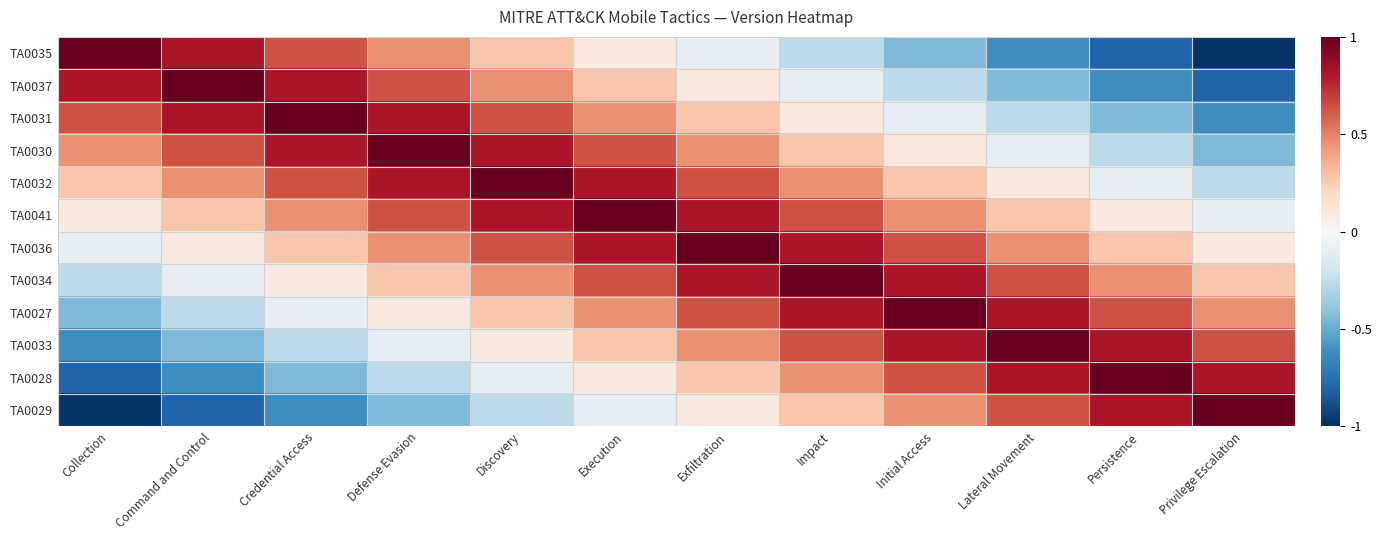

Reading left to right, what are all the values shown in this chart?

TA0035: Collection=1.0	Command and Control=0.8	Credential Access=0.6	Defense Evasion=0.5	Discovery=0.3	Execution=0.1	Exfiltration=-0.1	Impact=-0.3	Initial Access=-0.4	Lateral Movement=-0.6	Persistence=-0.8	Privilege Escalation=-1.0
TA0037: Collection=0.8	Command and Control=1.0	Credential Access=0.8	Defense Evasion=0.6	Discovery=0.5	Execution=0.3	Exfiltration=0.1	Impact=-0.1	Initial Access=-0.3	Lateral Movement=-0.4	Persistence=-0.6	Privilege Escalation=-0.8
TA0031: Collection=0.6	Command and Control=0.8	Credential Access=1.0	Defense Evasion=0.8	Discovery=0.6	Execution=0.5	Exfiltration=0.3	Impact=0.1	Initial Access=-0.1	Lateral Movement=-0.3	Persistence=-0.4	Privilege Escalation=-0.6
TA0030: Collection=0.5	Command and Control=0.6	Credential Access=0.8	Defense Evasion=1.0	Discovery=0.8	Execution=0.6	Exfiltration=0.5	Impact=0.3	Initial Access=0.1	Lateral Movement=-0.1	Persistence=-0.3	Privilege Escalation=-0.4
TA0032: Collection=0.3	Command and Control=0.5	Credential Access=0.6	Defense Evasion=0.8	Discovery=1.0	Execution=0.8	Exfiltration=0.6	Impact=0.5	Initial Access=0.3	Lateral Movement=0.1	Persistence=-0.1	Privilege Escalation=-0.3
TA0041: Collection=0.1	Command and Control=0.3	Credential Access=0.5	Defense Evasion=0.6	Discovery=0.8	Execution=1.0	Exfiltration=0.8	Impact=0.6	Initial Access=0.5	Lateral Movement=0.3	Persistence=0.1	Privilege Escalation=-0.1
TA0036: Collection=-0.1	Command and Control=0.1	Credential Access=0.3	Defense Evasion=0.5	Discovery=0.6	Execution=0.8	Exfiltration=1.0	Impact=0.8	Initial Access=0.6	Lateral Movement=0.5	Persistence=0.3	Privilege Escalation=0.1
TA0034: Collection=-0.3	Command and Control=-0.1	Credential Access=0.1	Defense Evasion=0.3	Discovery=0.5	Execution=0.6	Exfiltration=0.8	Impact=1.0	Initial Access=0.8	Lateral Movement=0.6	Persistence=0.5	Privilege Escalation=0.3
TA0027: Collection=-0.4	Command and Control=-0.3	Credential Access=-0.1	Defense Evasion=0.1	Discovery=0.3	Execution=0.5	Exfiltration=0.6	Impact=0.8	Initial Access=1.0	Lateral Movement=0.8	Persistence=0.6	Privilege Escalation=0.5
TA0033: Collection=-0.6	Command and Control=-0.4	Credential Access=-0.3	Defense Evasion=-0.1	Discovery=0.1	Execution=0.3	Exfiltration=0.5	Impact=0.6	Initial Access=0.8	Lateral Movement=1.0	Persistence=0.8	Privilege Escalation=0.6
TA0028: Collection=-0.8	Command and Control=-0.6	Credential Access=-0.4	Defense Evasion=-0.3	Discovery=-0.1	Execution=0.1	Exfiltration=0.3	Impact=0.5	Initial Access=0.6	Lateral Movement=0.8	Persistence=1.0	Privilege Escalation=0.8
TA0029: Collection=-1.0	Command and Control=-0.8	Credential Access=-0.6	Defense Evasion=-0.4	Discovery=-0.3	Execution=-0.1	Exfiltration=0.1	Impact=0.3	Initial Access=0.5	Lateral Movement=0.6	Persistence=0.8	Privilege Escalation=1.0